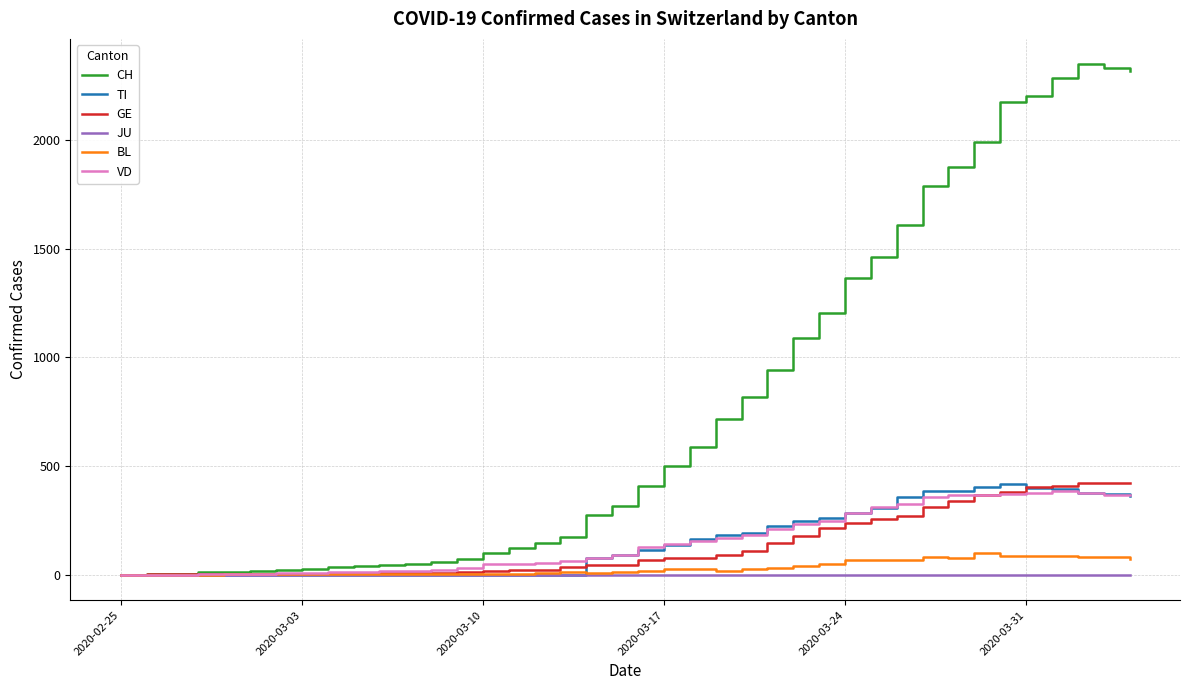

Which series has the widest spread of values?

CH